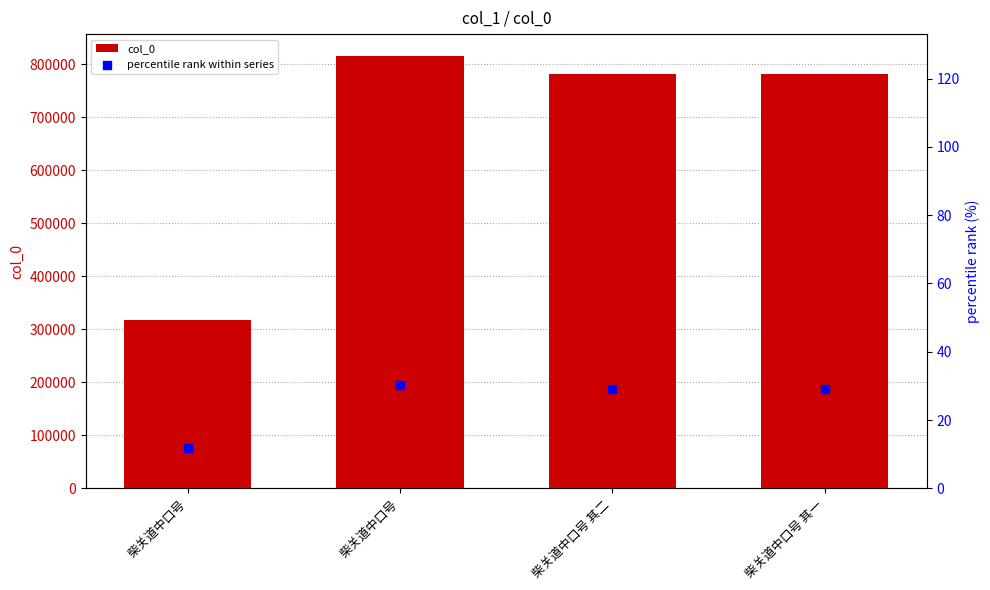

What is the total value across all series at 柴关道中口号 其一?

780979.0